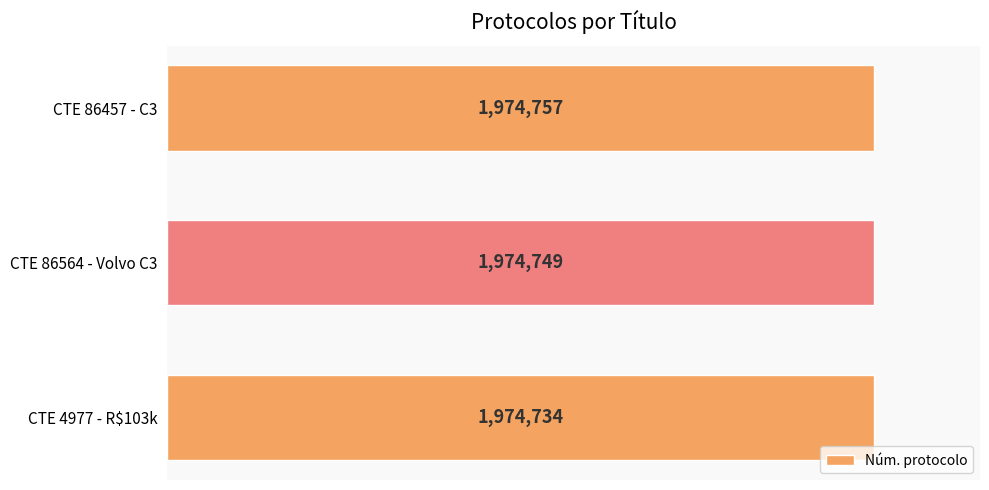

The value at CTE 86457 - C3 is 1974757. True or false?

True